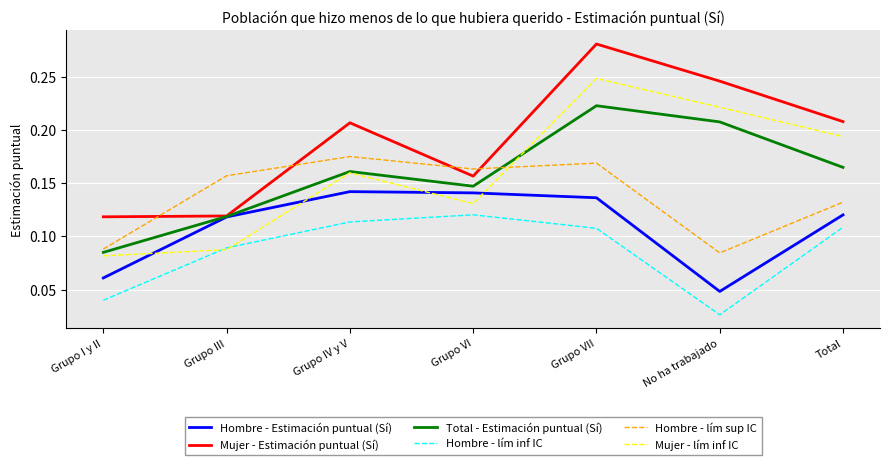

Between Grupo IV y V and No ha trabajado, which series saw the biggest shift?

Hombre - Estimación puntual (Sí)